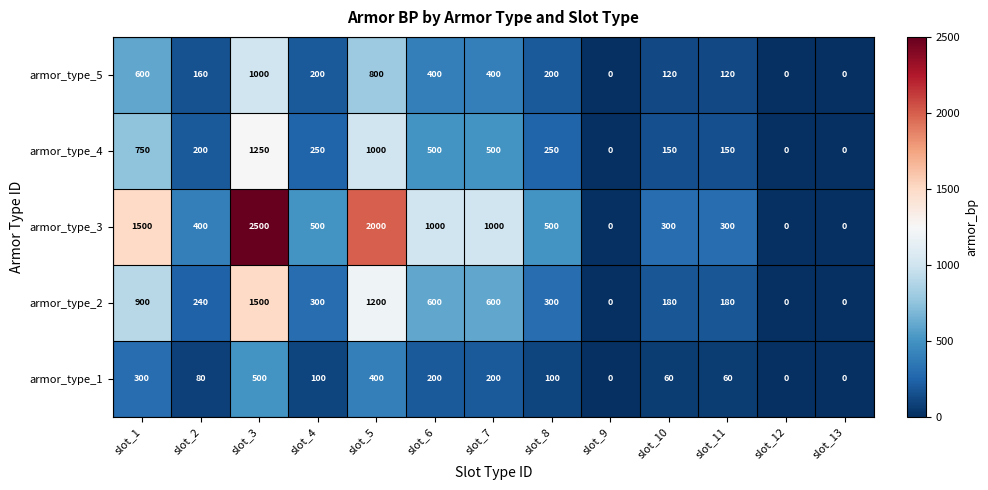

Which category has the highest value across all series?

slot_3